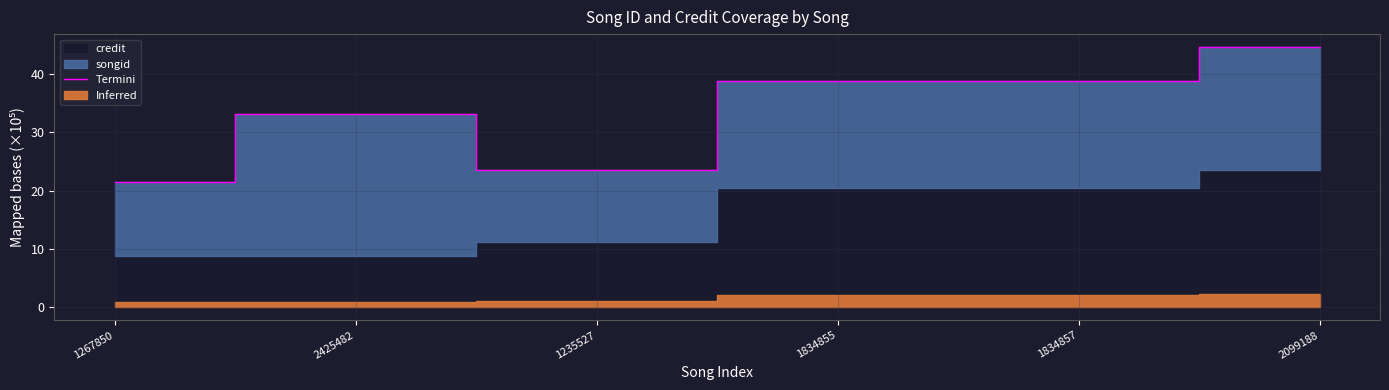

What is the label of the 6th point from the right?

1267850